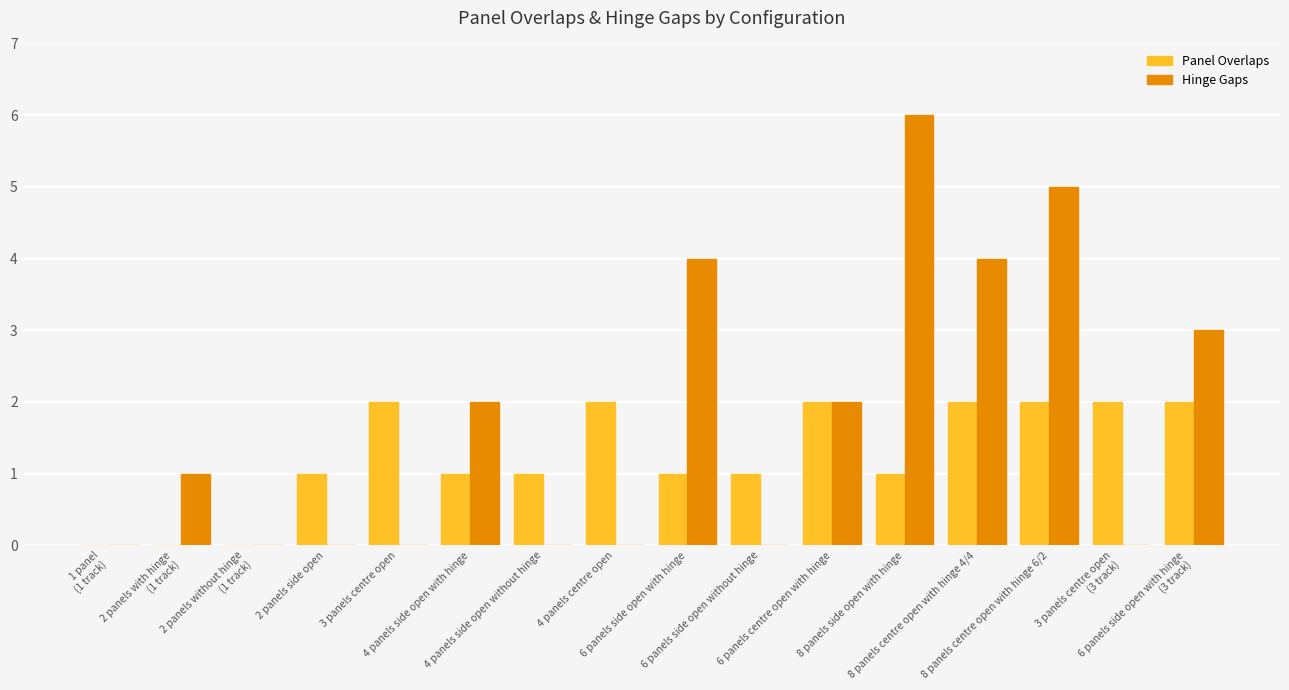

What is the sum of all Hinge Gaps values?

27